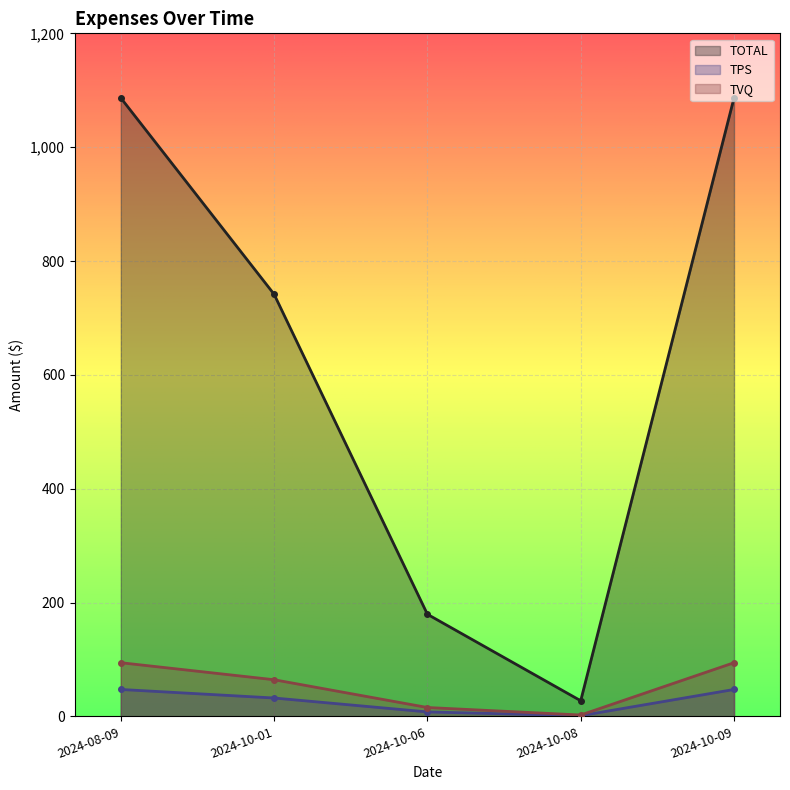

How many lines are shown in the chart?

3